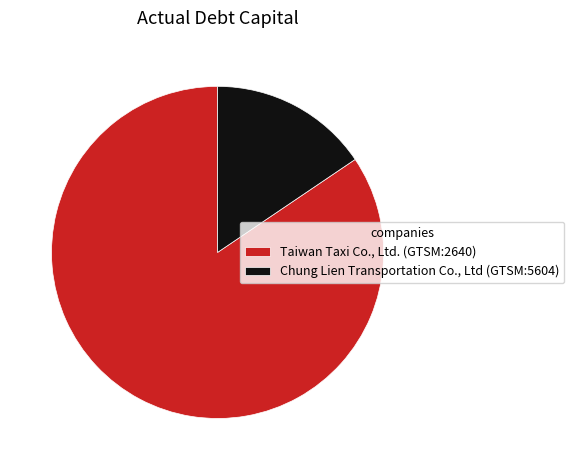

What is the smallest slice in the pie chart?

Chung Lien Transportation Co., Ltd (GTSM:5604)